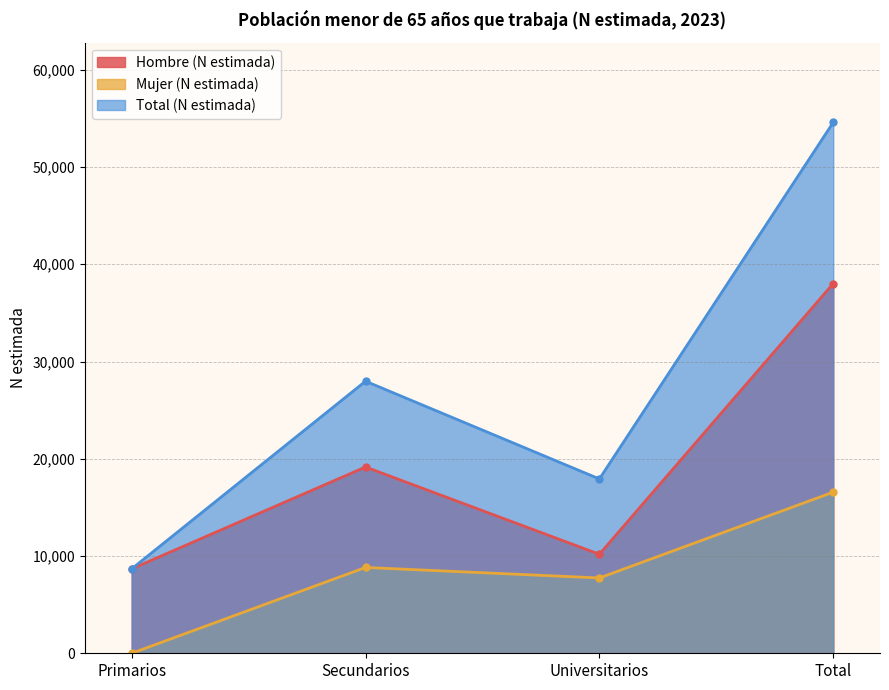

What position from the right is Total?

1